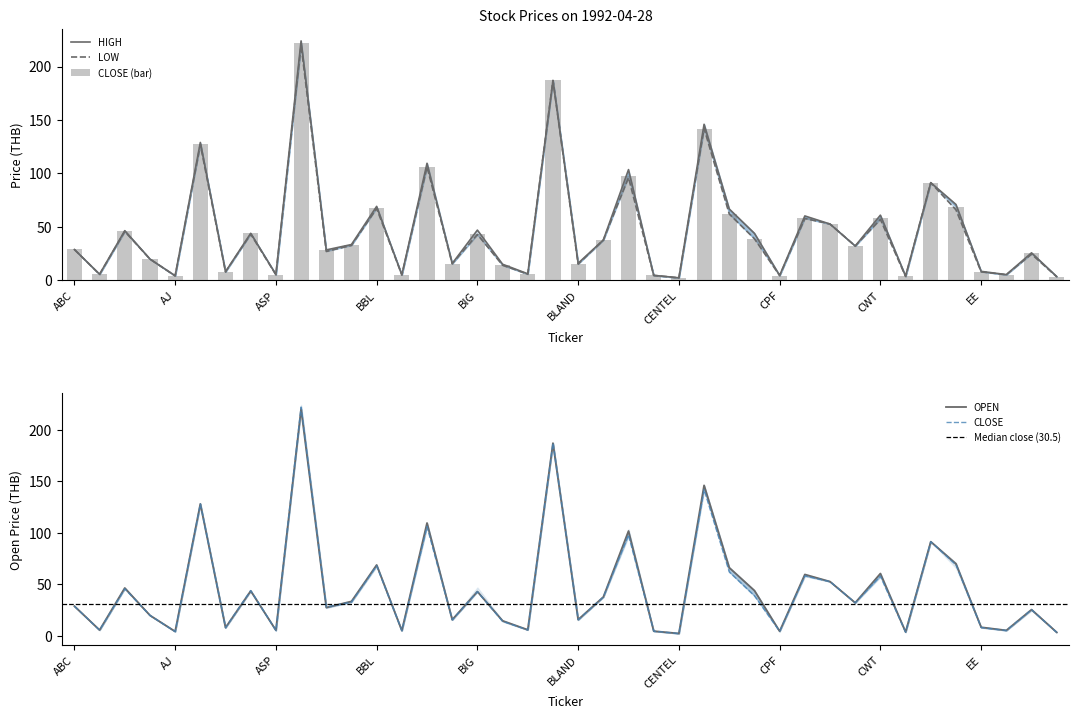

Which category has the lowest value in the OPEN series?

CENTEL